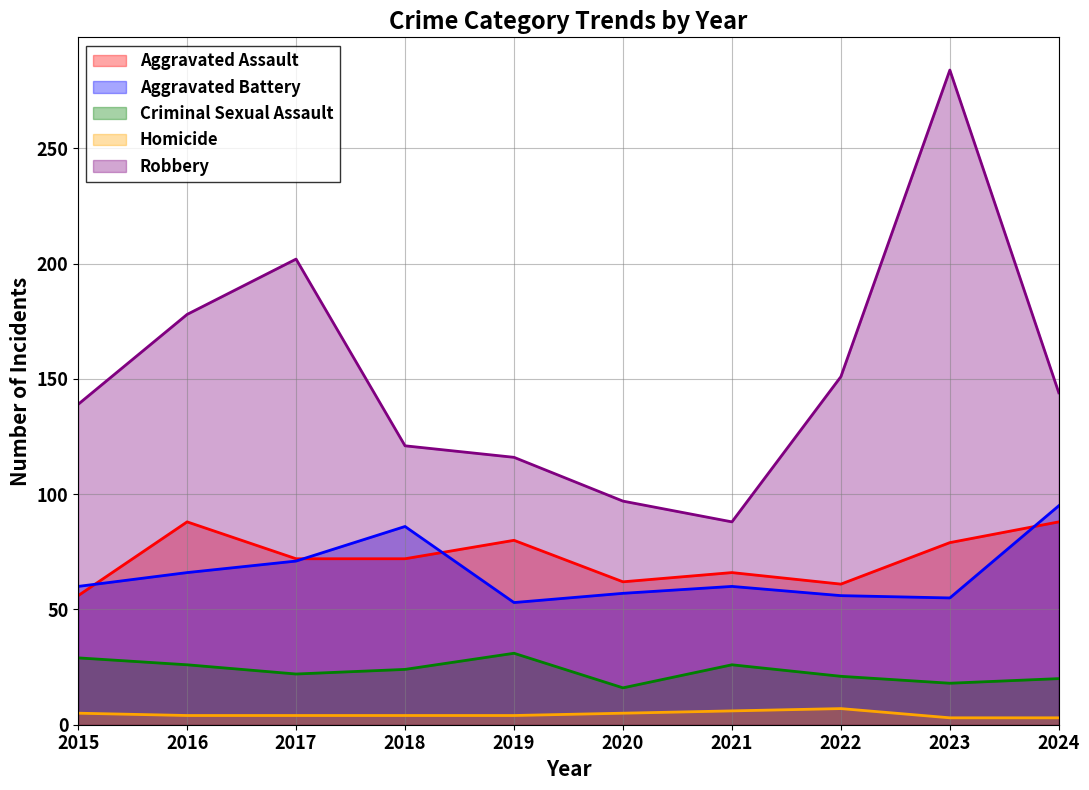

Which series has the widest spread of values?

Robbery